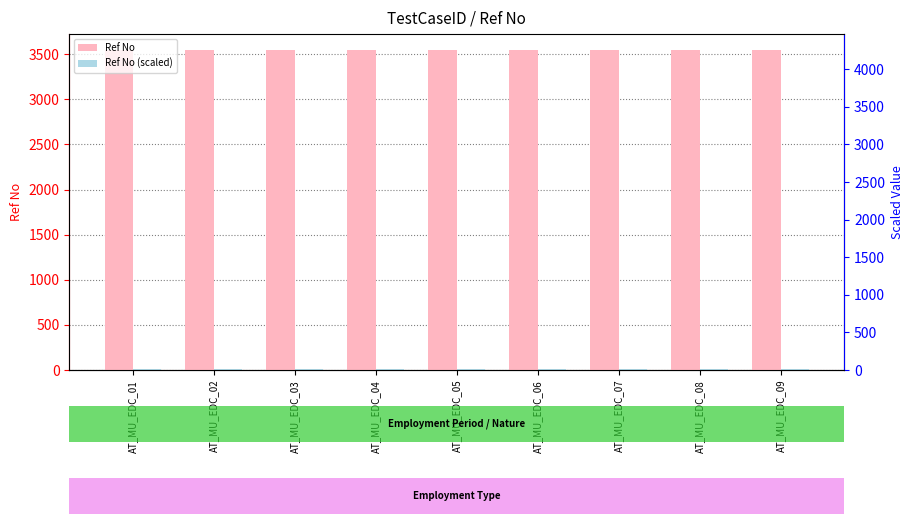

Which series has the largest total across all categories?

Ref No